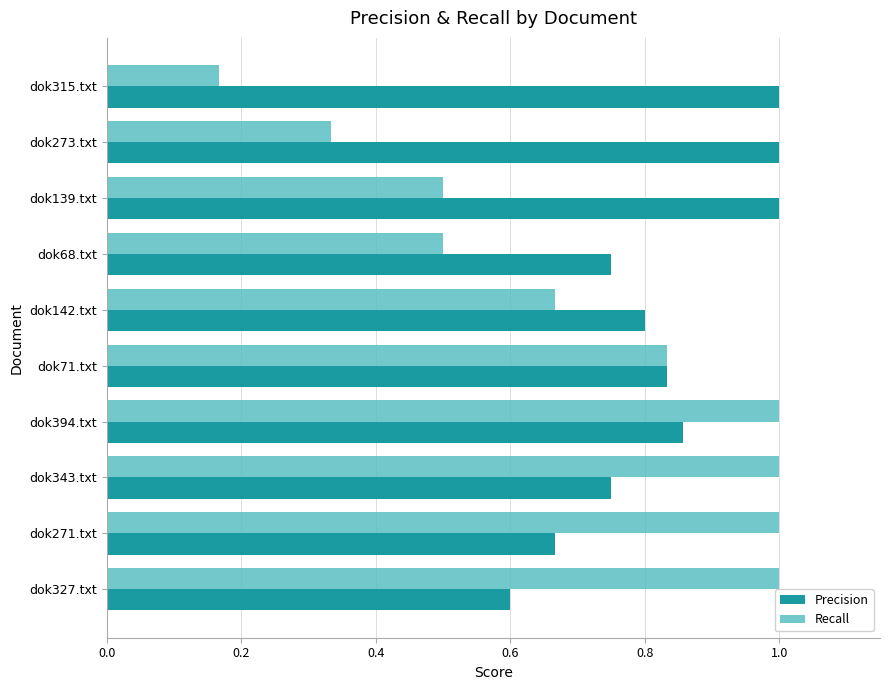

Which series has the largest total across all categories?

Precision